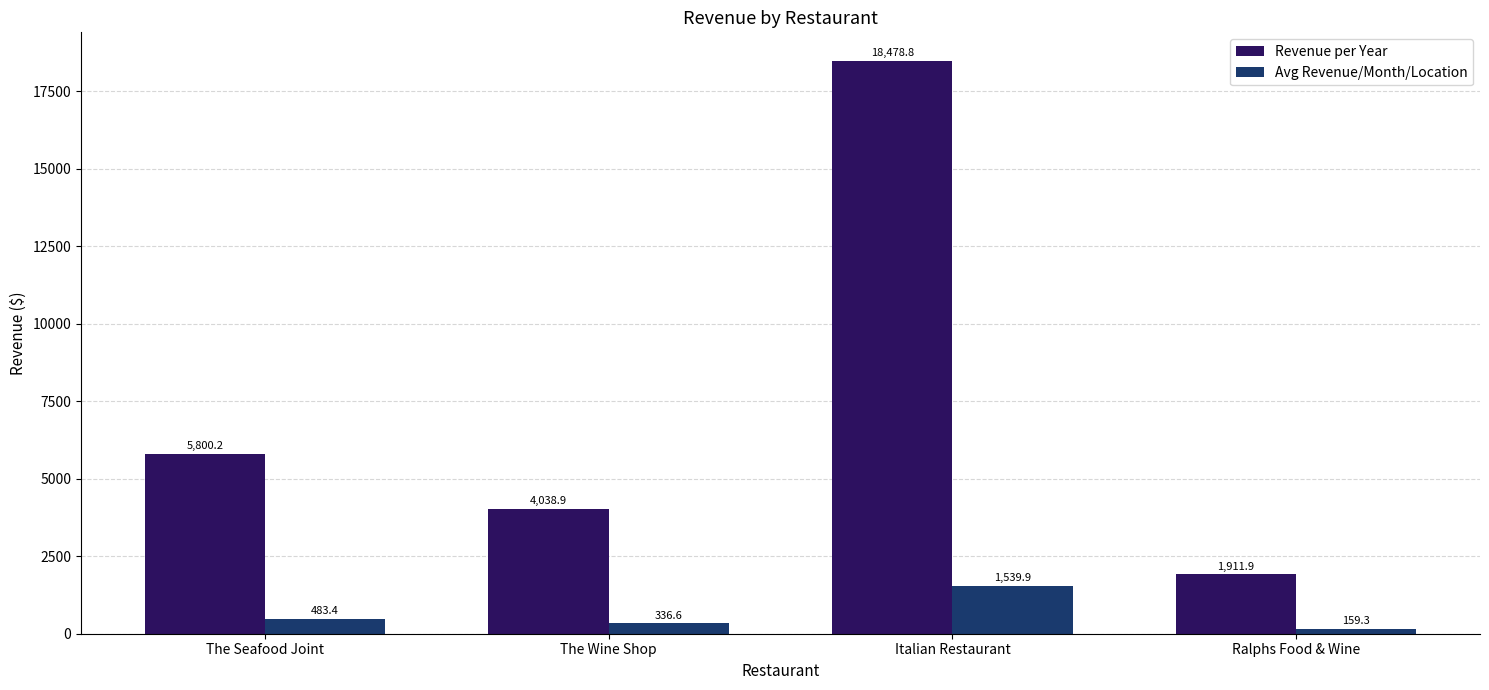

Where is Avg Revenue/Month/Location nearest to the value 849?

The Seafood Joint